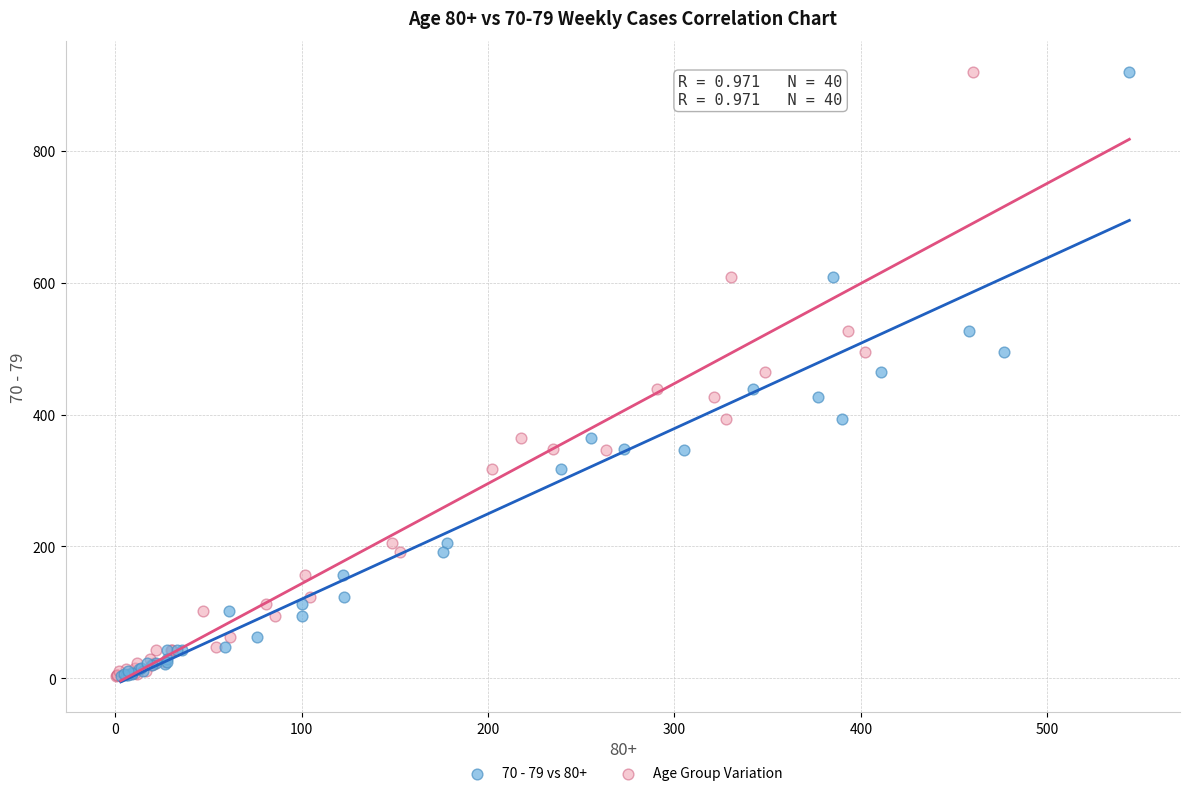

What are all the series names shown in the legend?

70 - 79 vs 80+, Age Group Variation